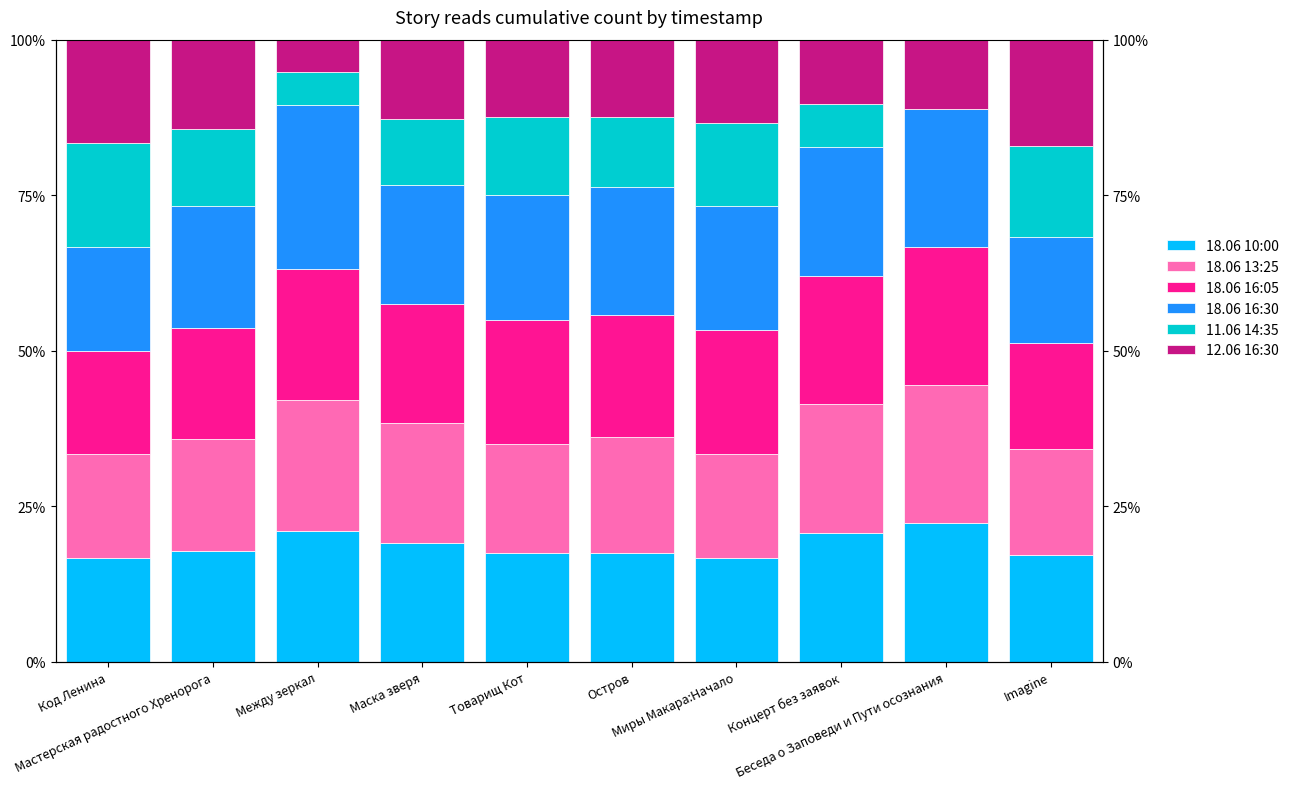

Rank the series by their maximum value, from highest to lowest.

18.06 16:30, 18.06 10:00, 18.06 13:25, 18.06 16:05, 12.06 16:30, 11.06 14:35